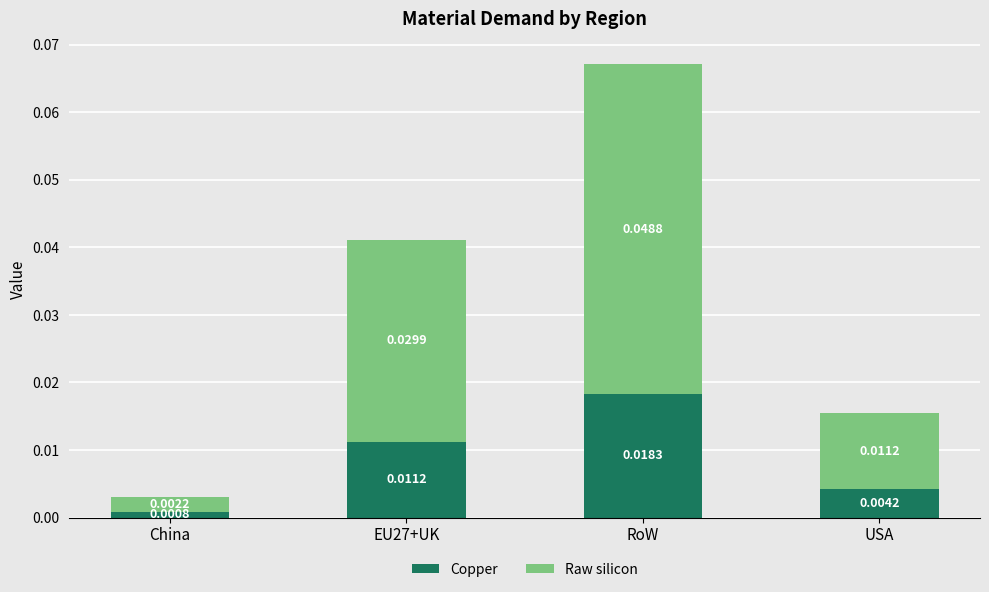

Rank the categories by Copper value from lowest to highest.

China, USA, EU27+UK, RoW